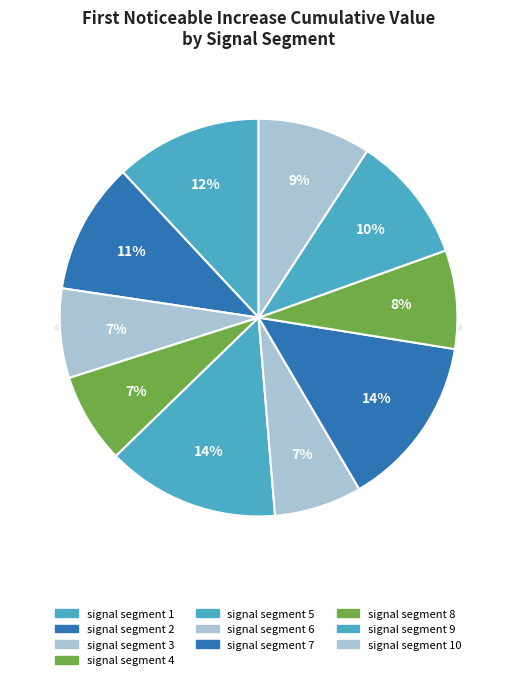

Rank the categories by value from highest to lowest.

signal segment 5, signal segment 7, signal segment 1, signal segment 2, signal segment 9, signal segment 10, signal segment 8, signal segment 4, signal segment 3, signal segment 6